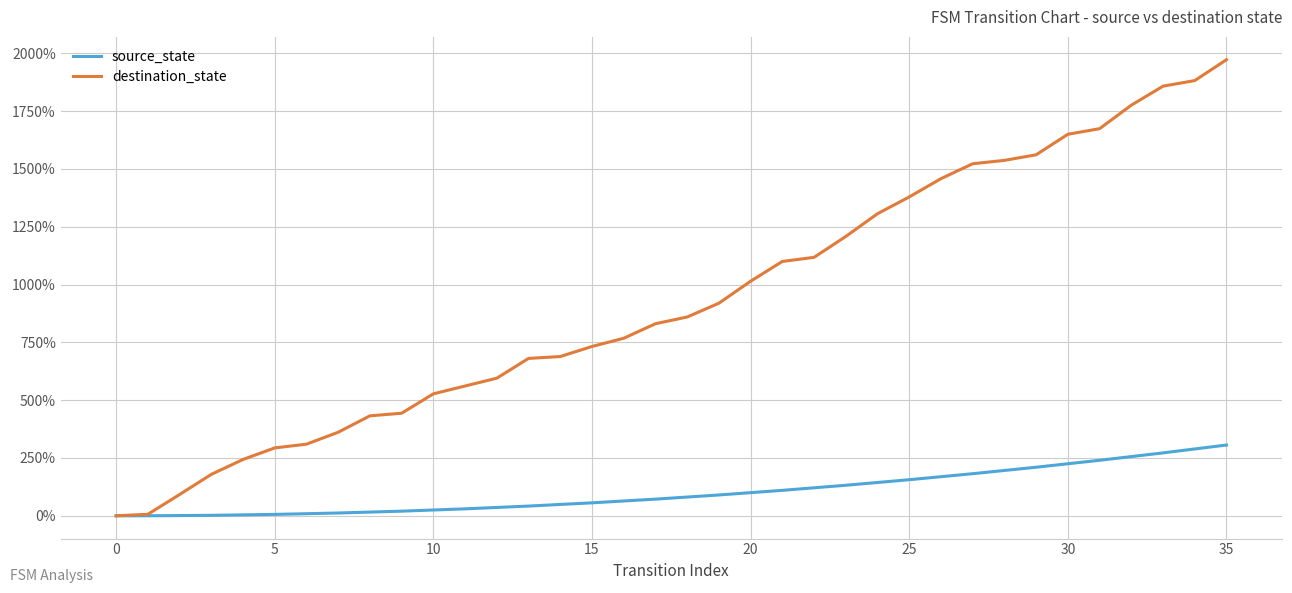

Which series has the largest range (max minus min)?

destination_state